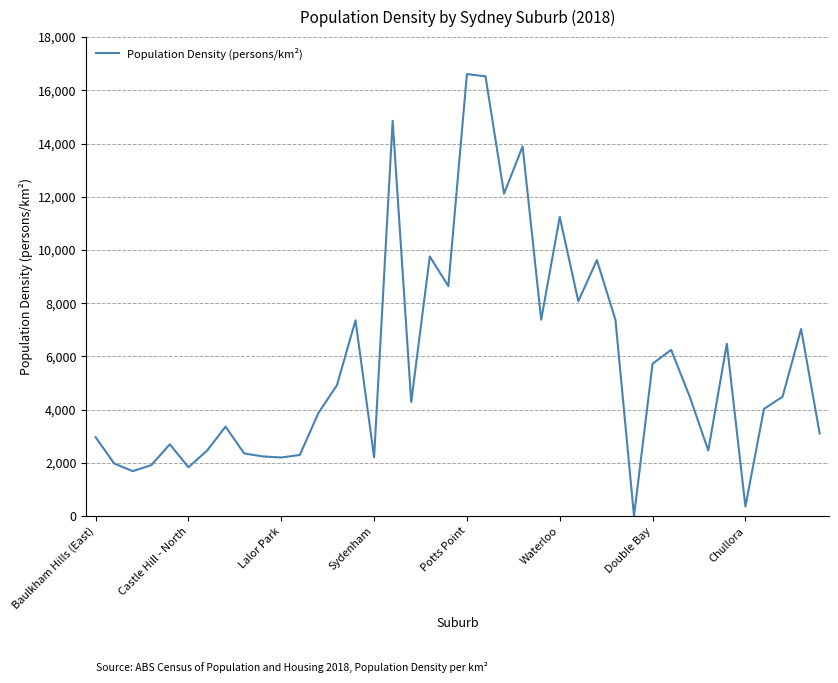

What is the difference between the maximum and minimum values?

16608.1